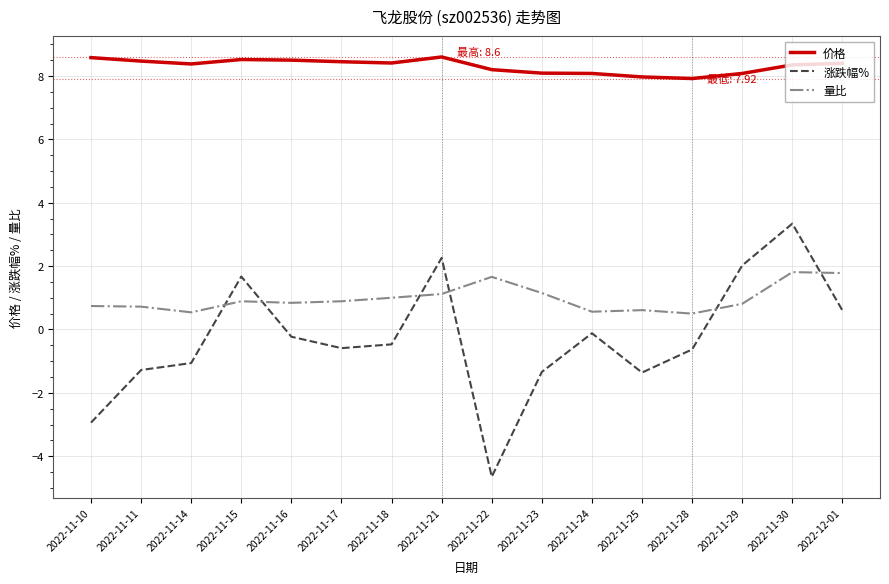

What position from the right is 2022-11-29?

3